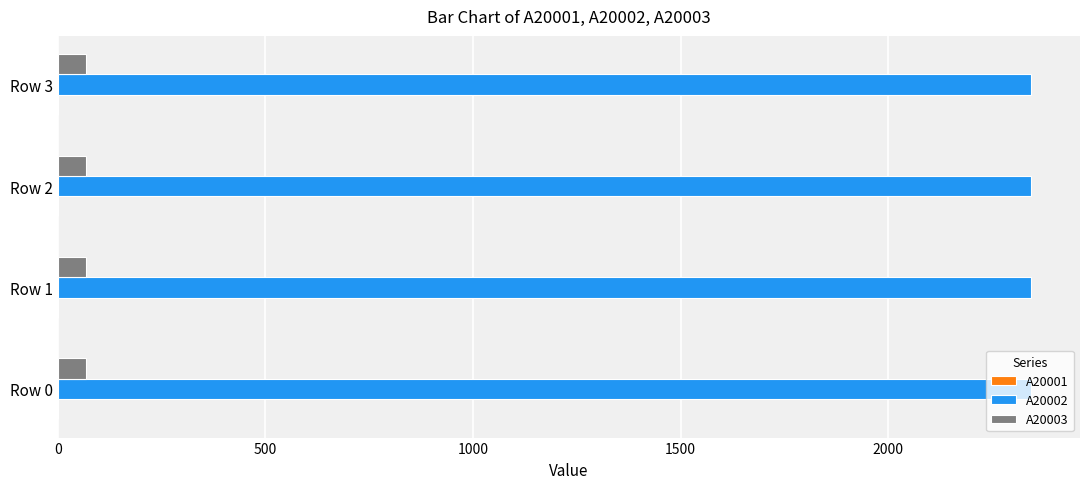

Which series has the largest total across all categories?

A20002